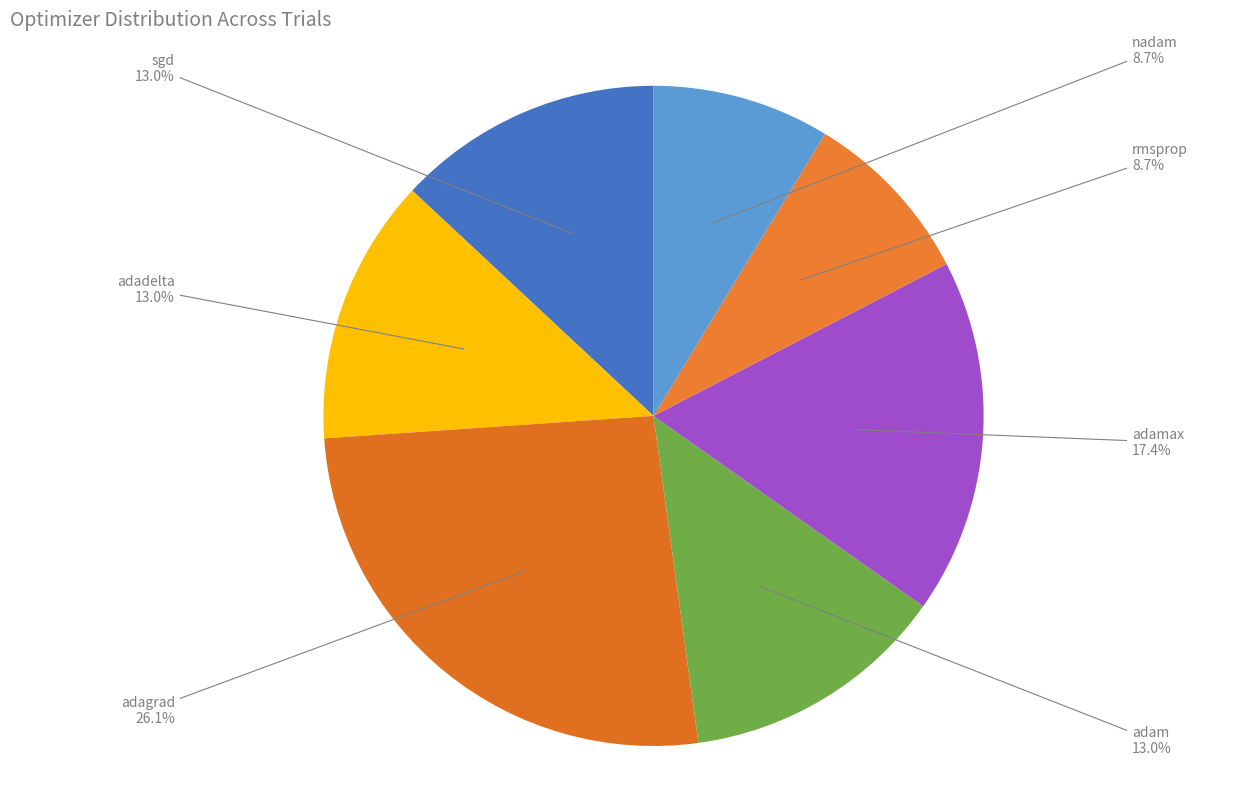

Is the sum of adagrad and nadam greater than half?

No